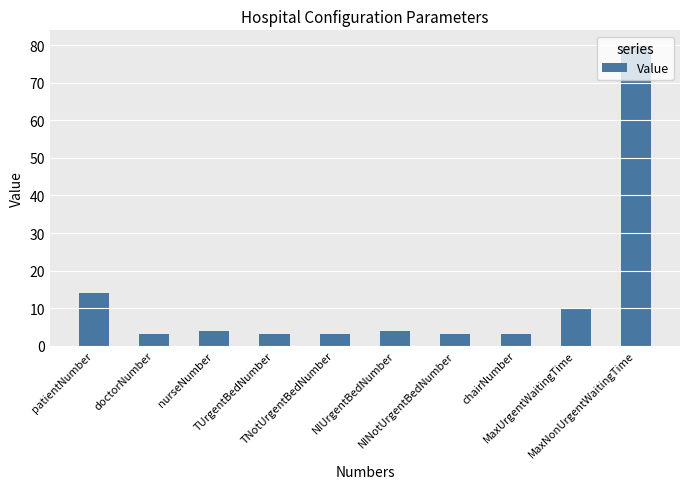

What is the maximum value shown in the chart?

80